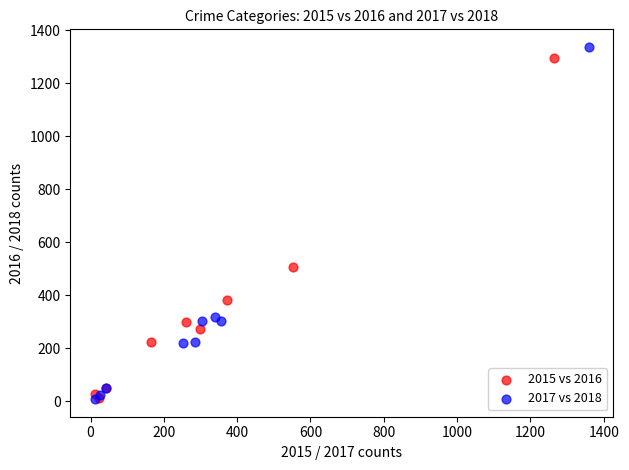

Which series has the largest Y range (max minus min)?

2017 vs 2018